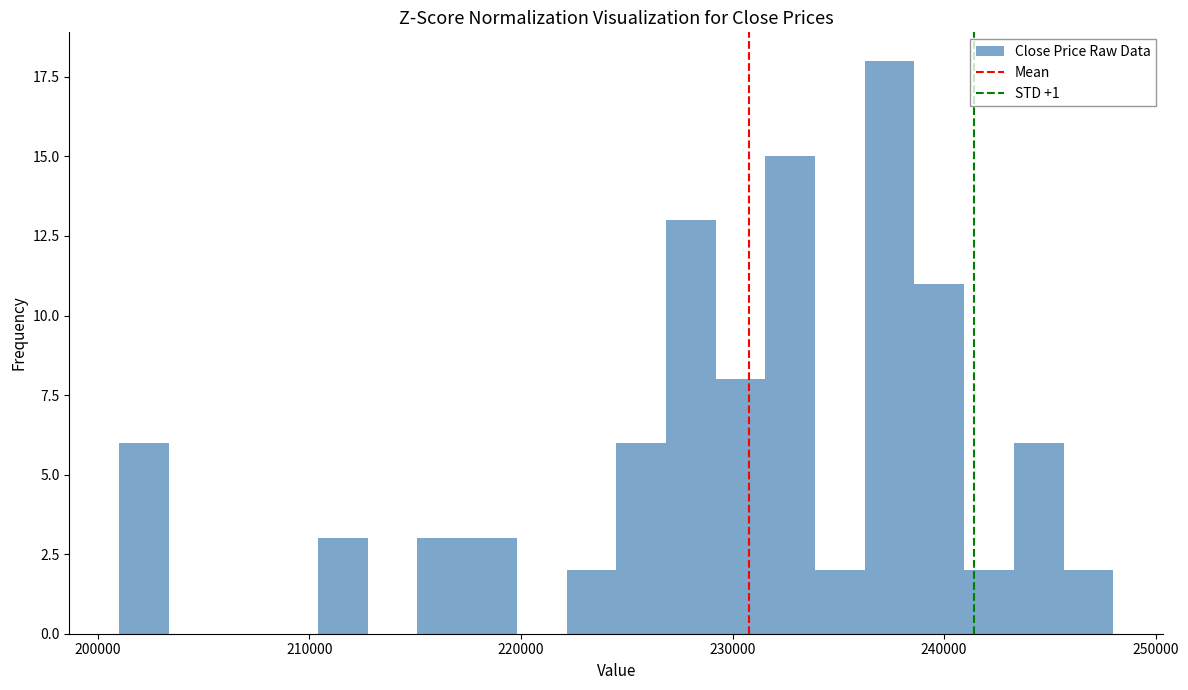

Read against the x-axis, roughly where is the centre of the tallest bar?

237000